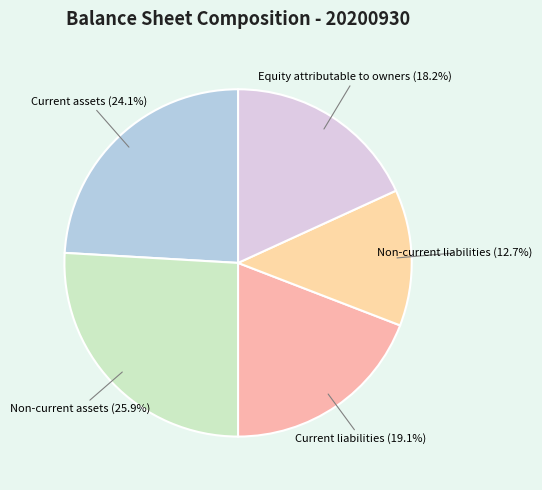

How many segments does this pie chart have?

5